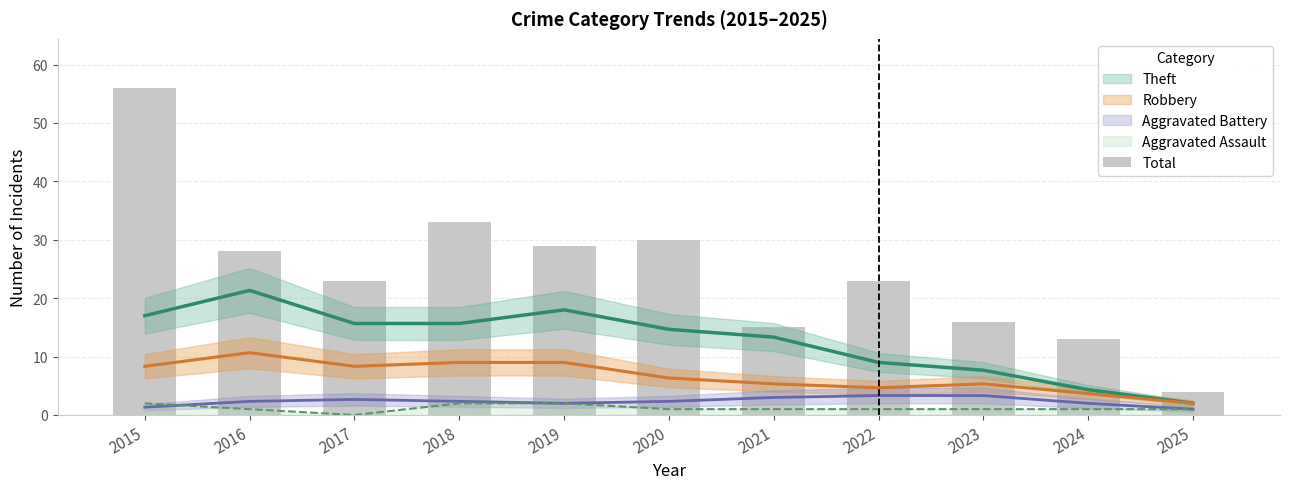

What is the smallest value displayed?

4